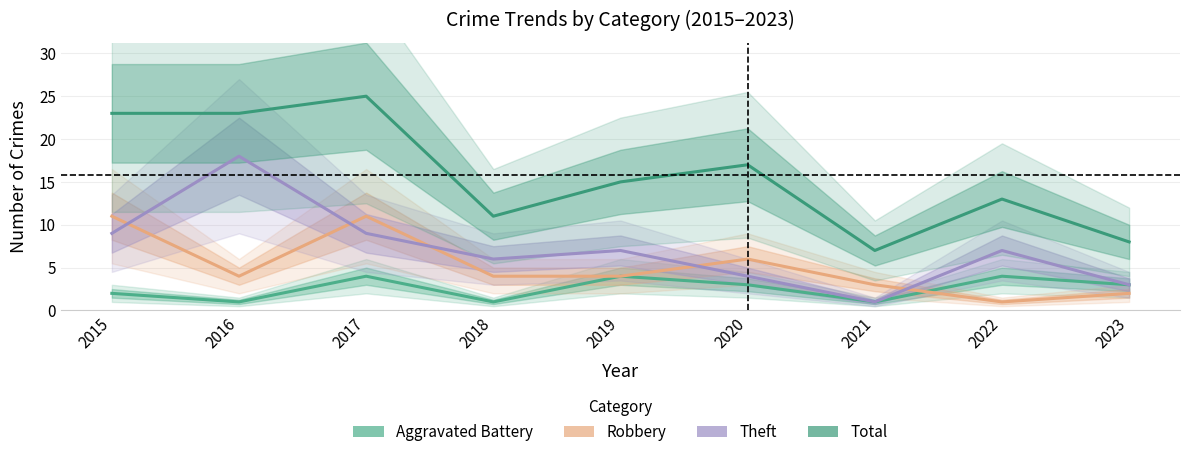

At which label does Total first exceed 15?

2015